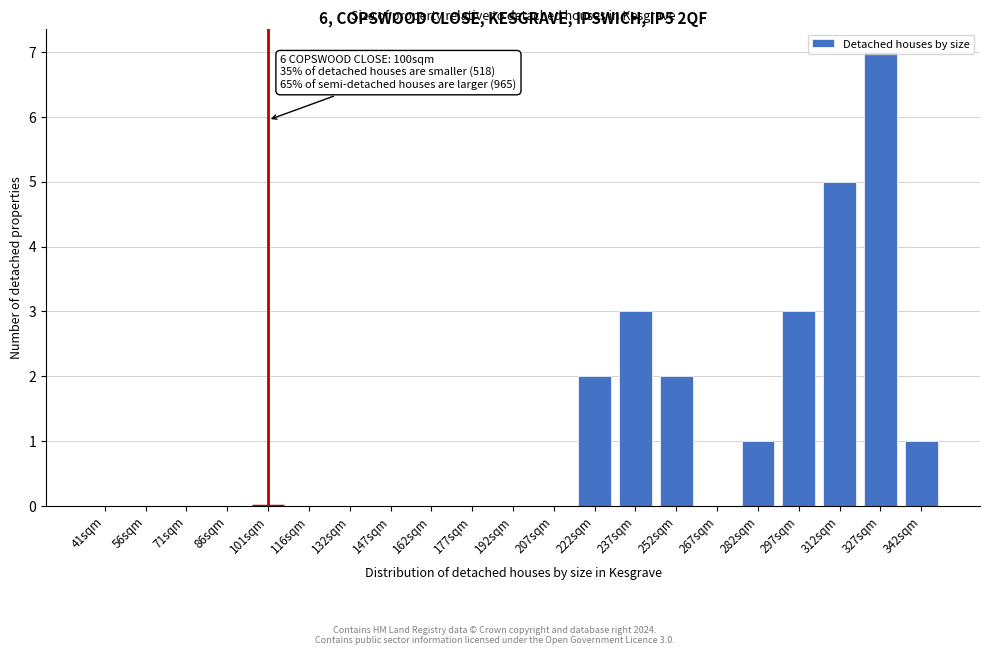

What is the sum of the values at 237sqm and 56sqm?

3